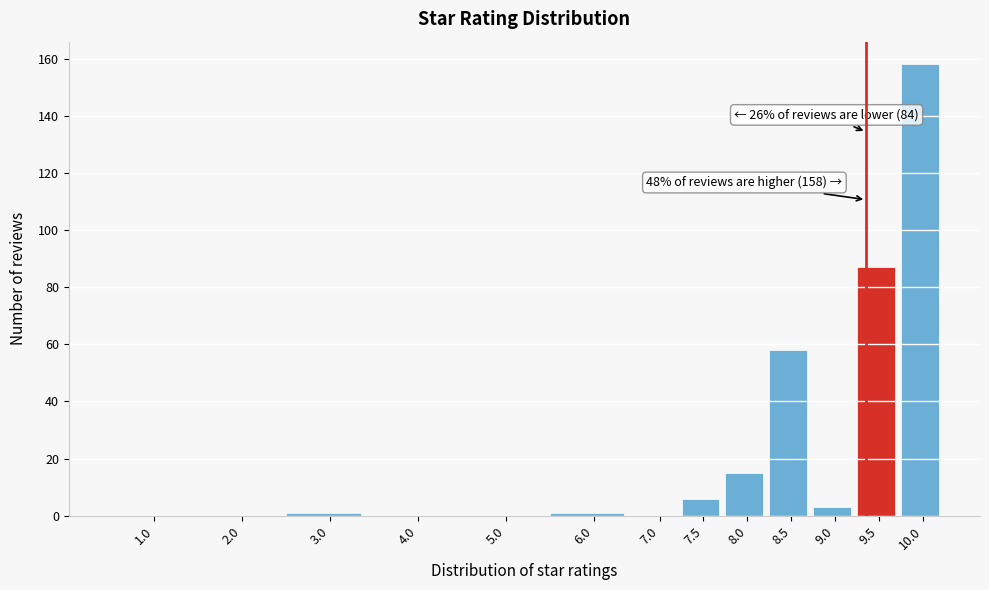

Reading right to left, transcribe all the data shown in this chart.

10.0=158	9.5=87	9.0=3	8.5=58	8.0=15	7.5=6	7.0=0	6.0=1	5.0=0	4.0=0	3.0=1	2.0=0	1.0=0